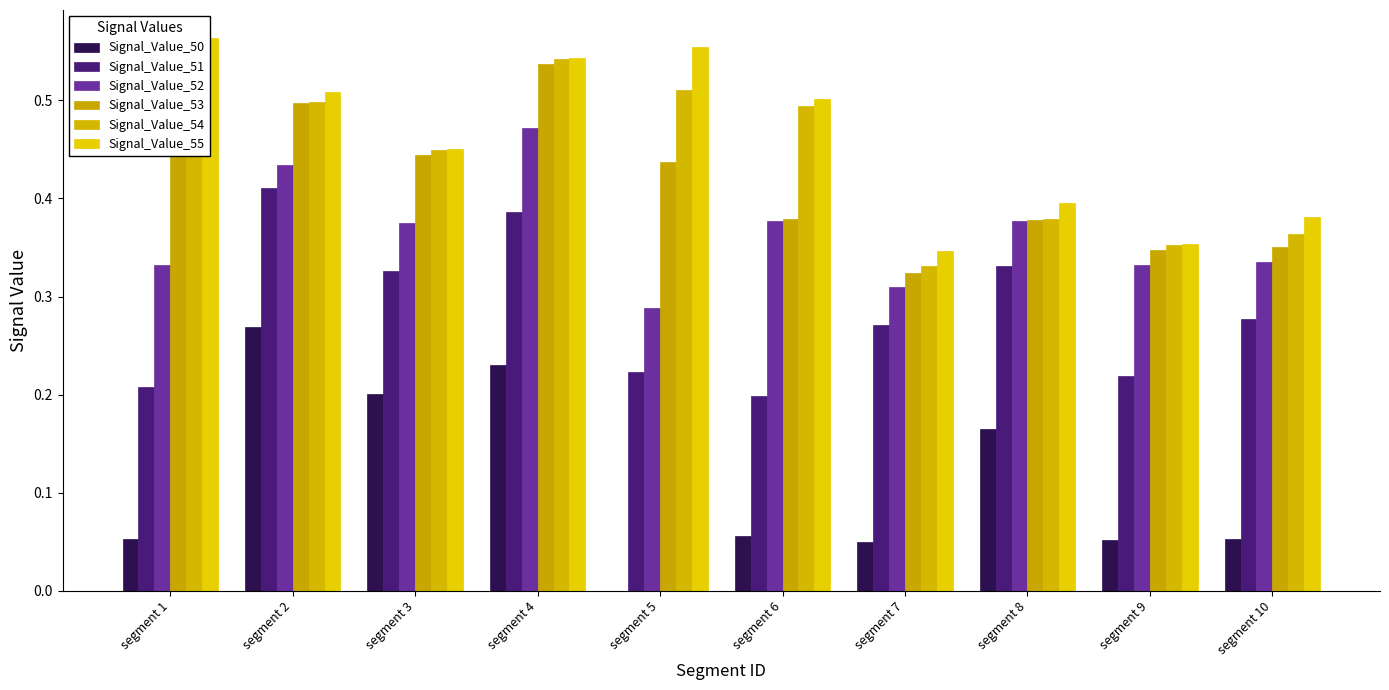

At how many categories does at least one series exceed 0?

10